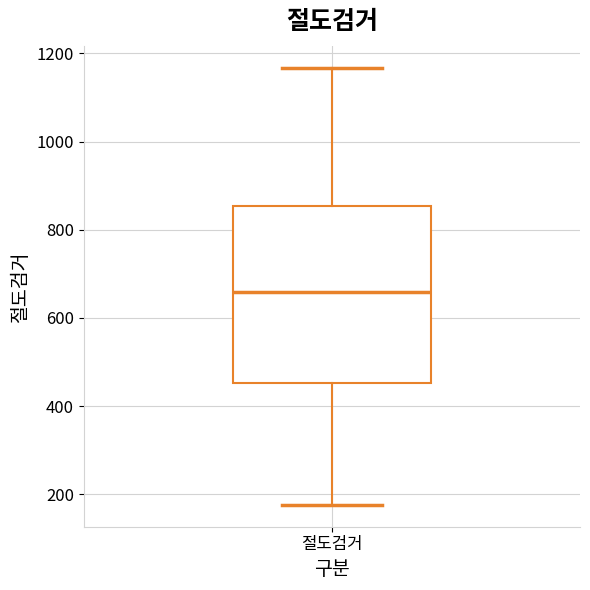

Transcribe this box plot: give where the median line is, the range the box spans, and where the two whiskers end, as read against the y-axis. The values are not printed on the chart, so give them approximately, as read against the axis.

median 660, box 460 to 860, whiskers 180 to 1160